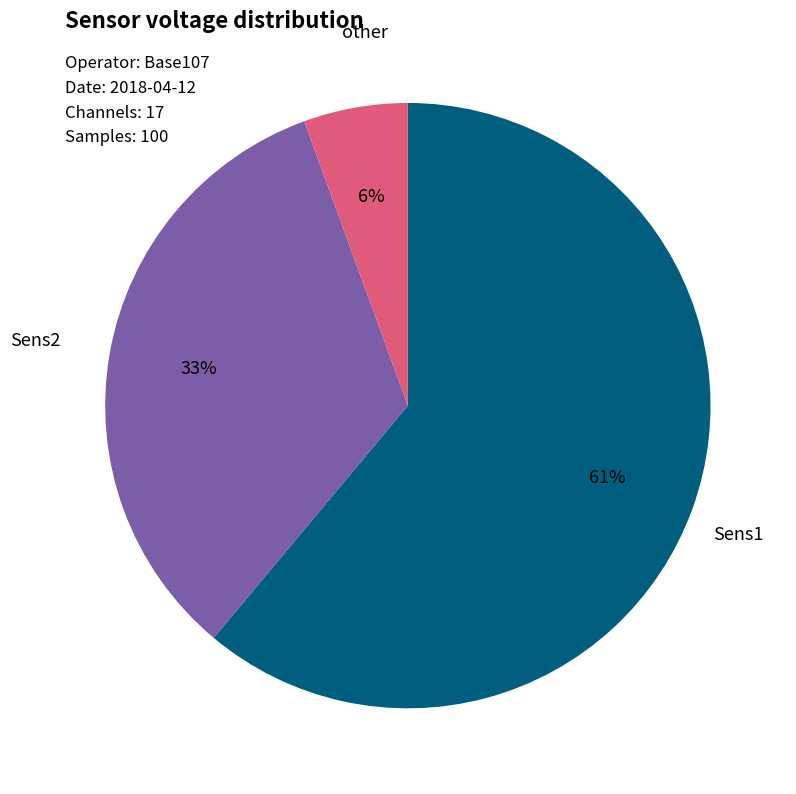

Which category has the smallest portion of the pie?

other